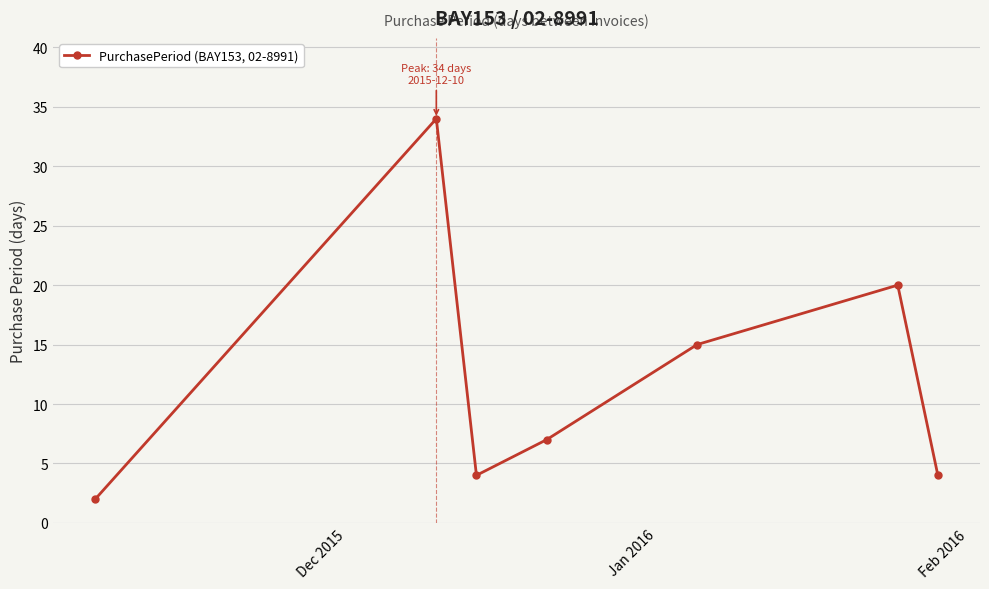

How many points are higher than both their immediate neighbors (excluding endpoints)?

2